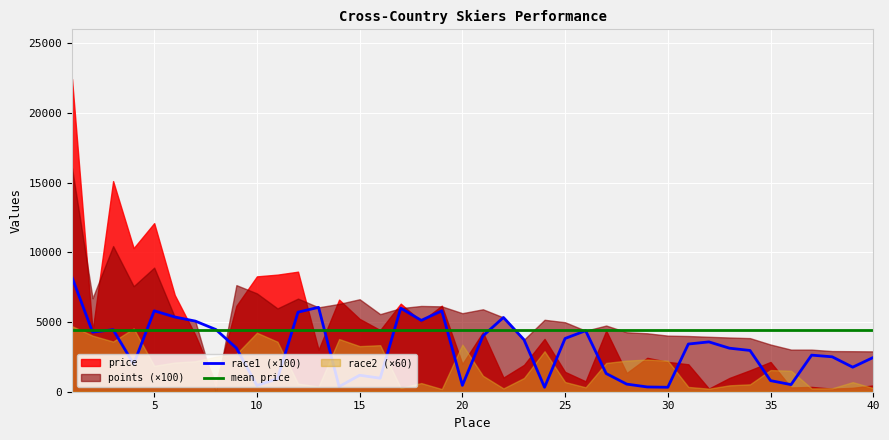

What is the lowest value of the race1 (×100) series?

319.6